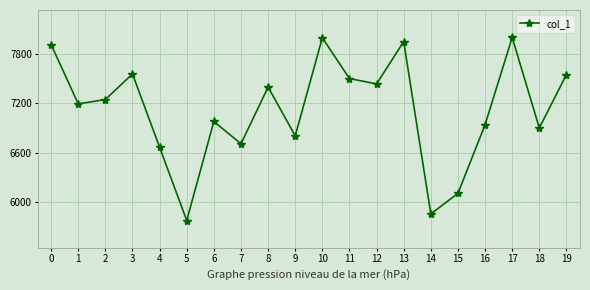

What is the minimum value shown in the chart?

5773